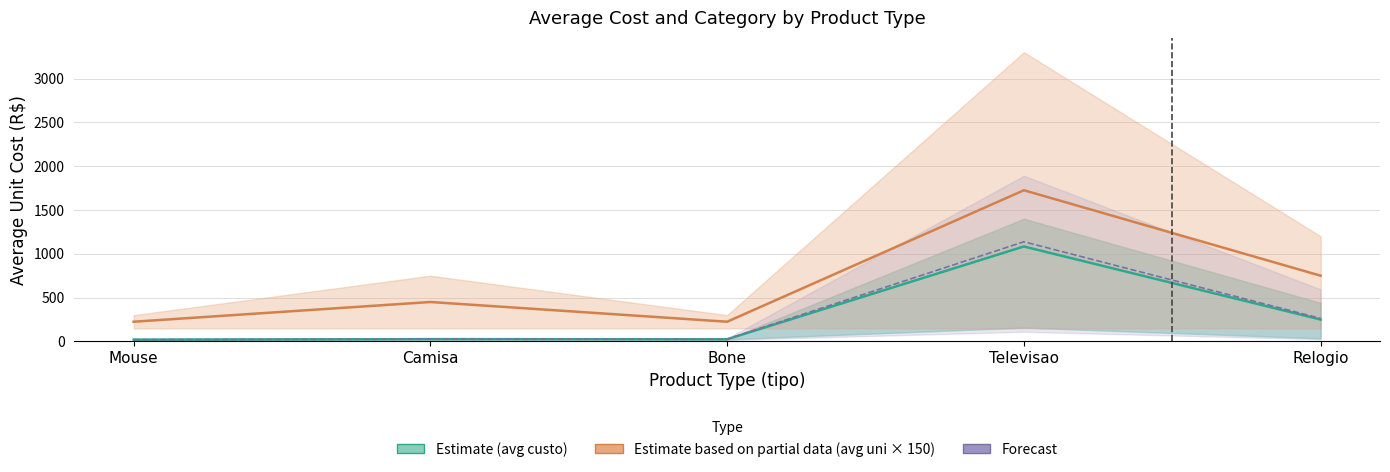

What is the label of the 1st point from the left?

Mouse